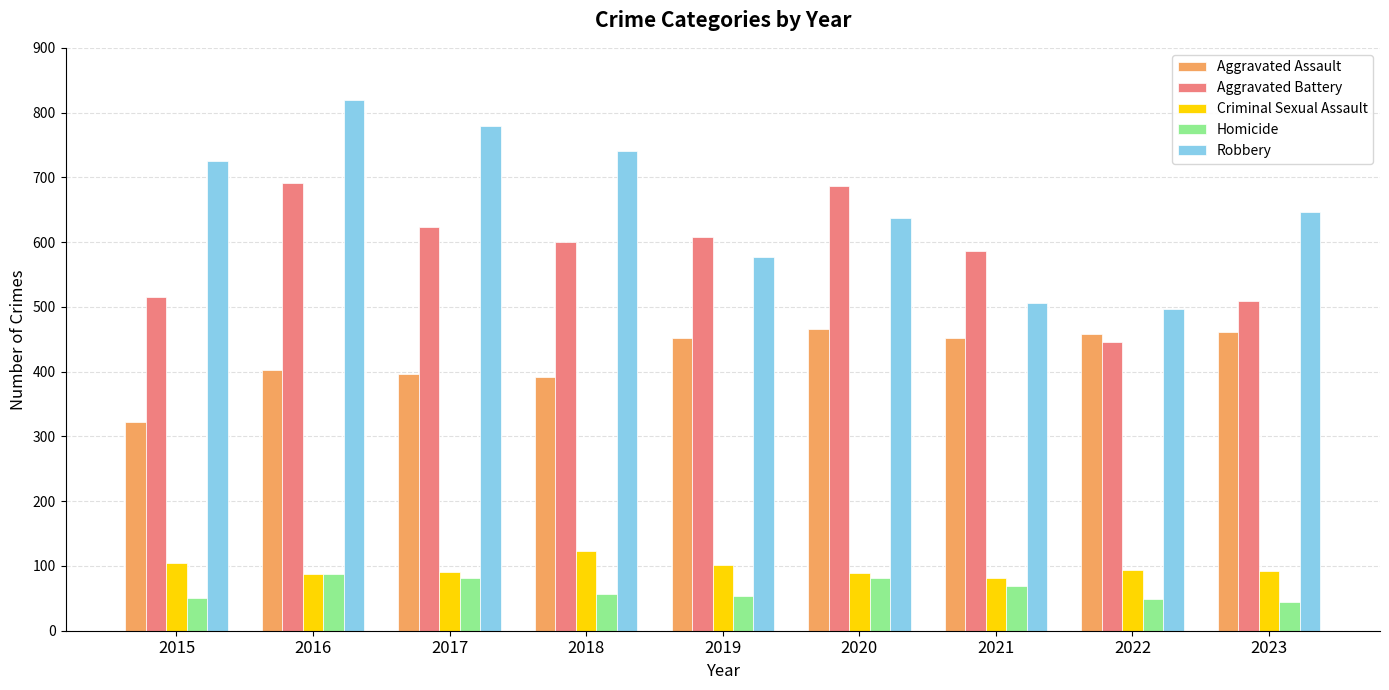

How many series are shown in this chart?

5